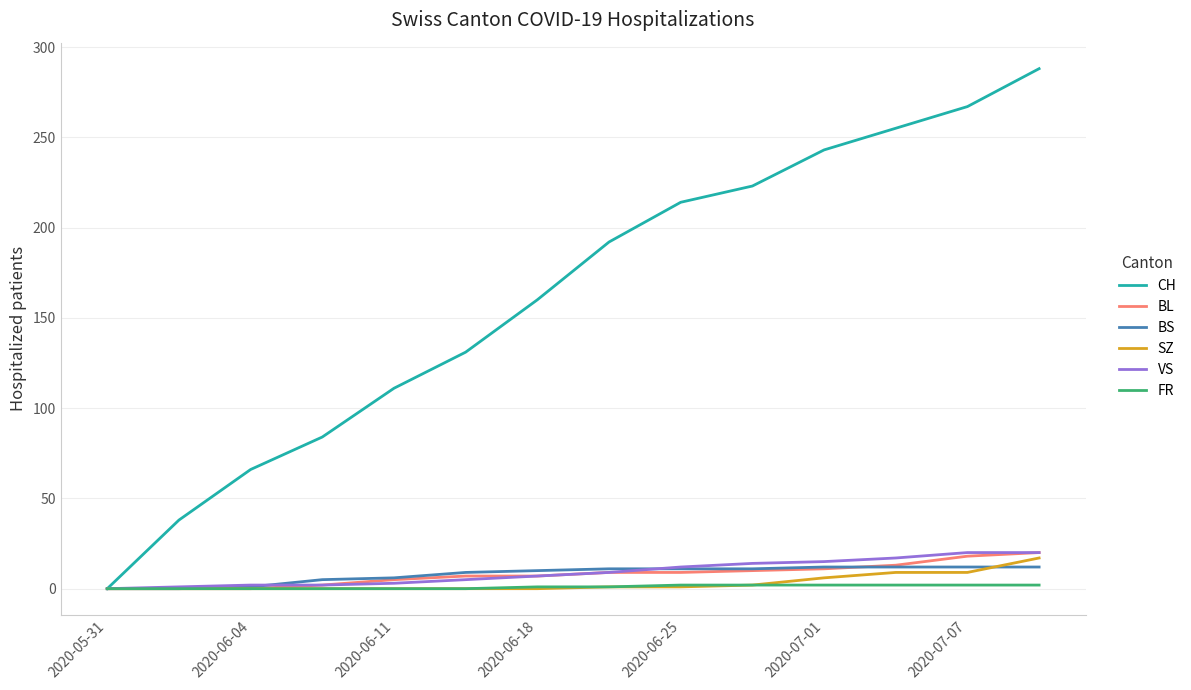

Does the chart display data point markers on the line(s)?

No